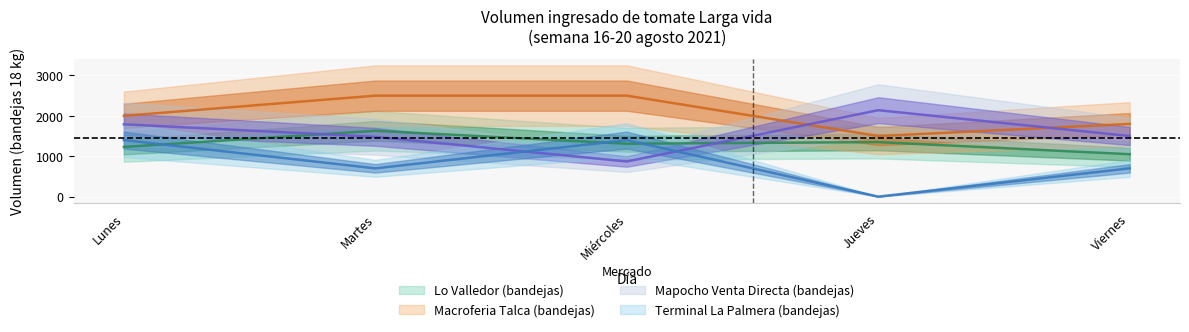

What is the lowest value of the Mapocho Venta Directa (bandejas) series?

870